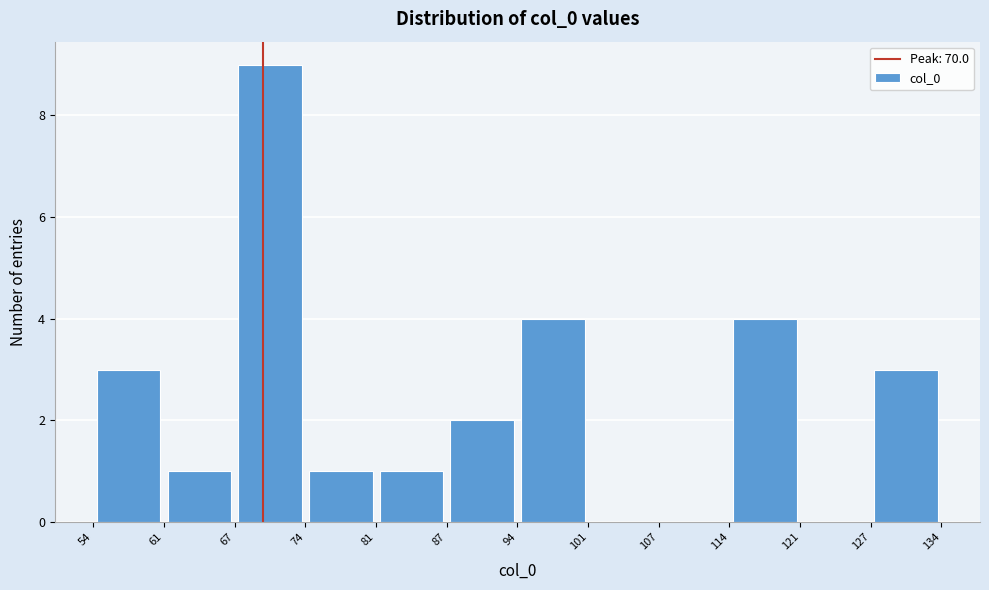

How tall is the bar that spans 61 to 67 on the x-axis? The values are not printed on the chart, so give them approximately, as read against the axis.

1